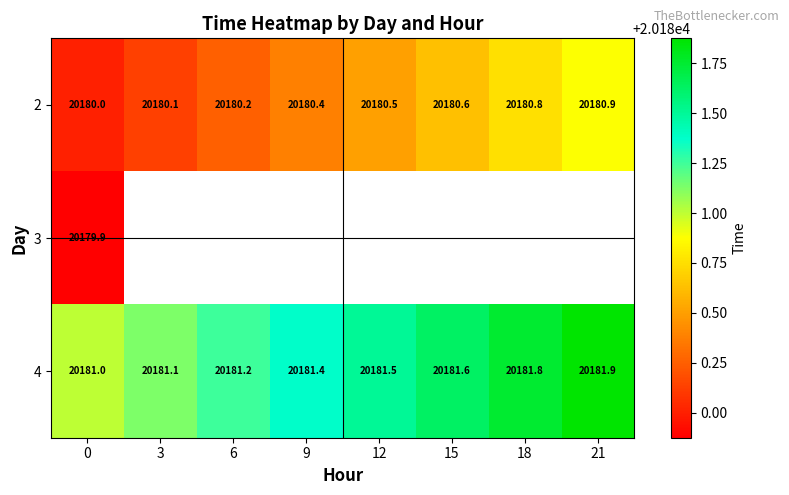

What is the greatest value displayed?

20181.9